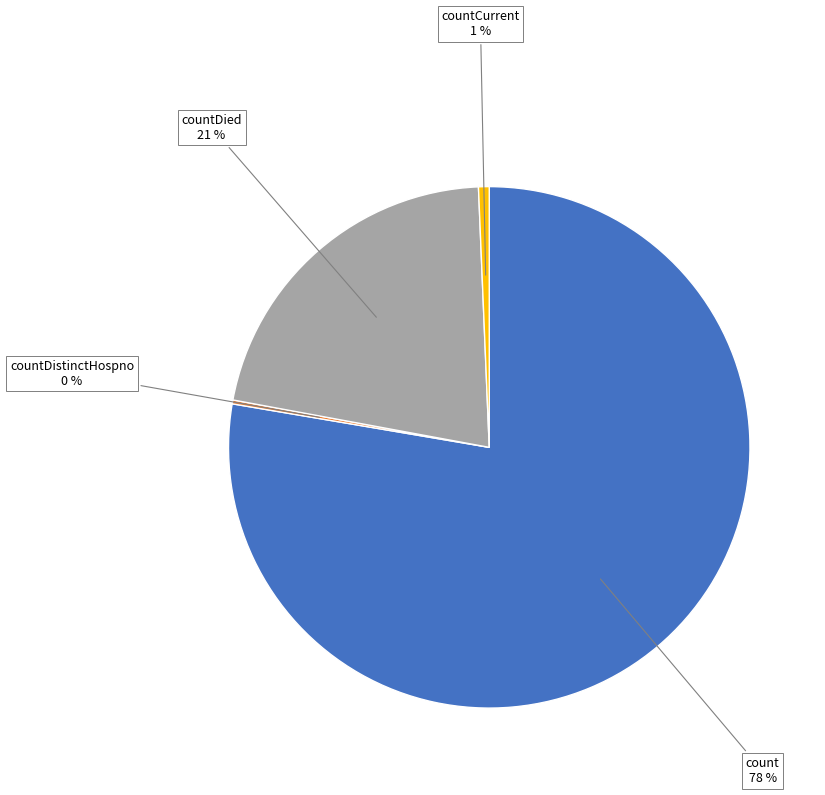

To the nearest percent, what portion does countCurrent represent?

1%